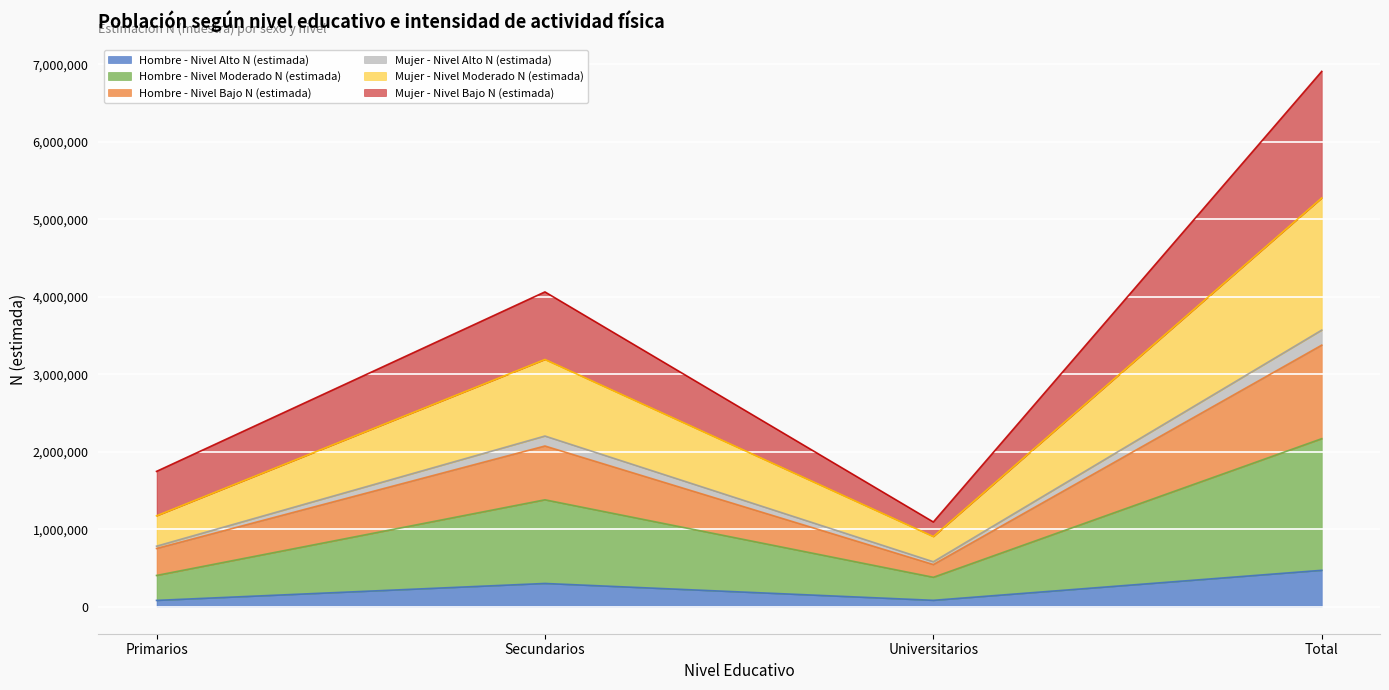

What is the label of the 4th point from the left?

Total